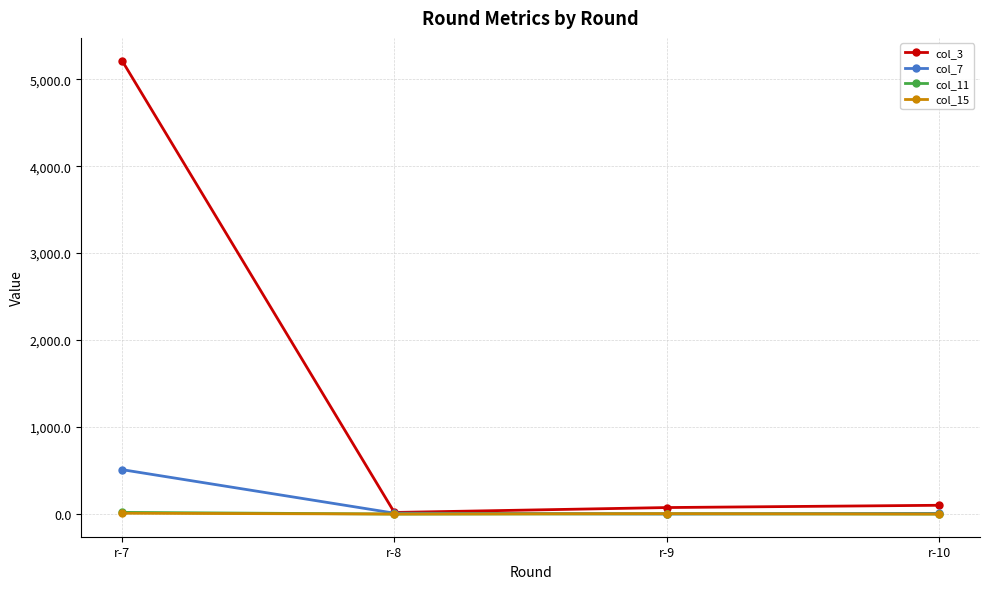

What is the value of the col_7 point at the 1st from the left?

510.8